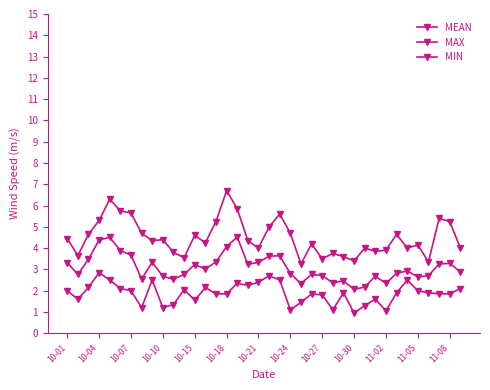

Is this an area chart (filled region under the line)?

No